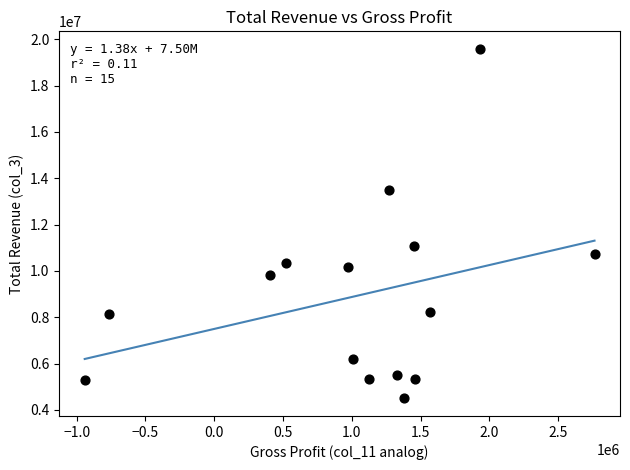

What Y value in the scatter plot is closest to 12038000?

11053800